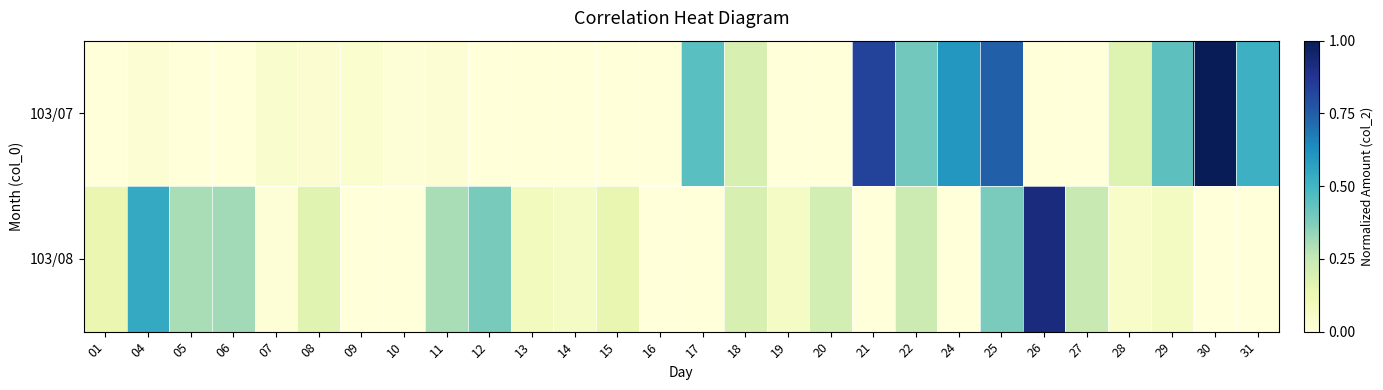

Reading left to right, what are all the values shown in this chart?

103/07: 01=0.0	04=0.0	05=0.0	06=0.0	07=0.0	08=0.0	09=0.0	10=0.0	11=0.0	12=0.0	13=0.0	14=0.0	15=0.0	16=0.0	17=0.5	18=0.2	19=0.0	20=0.0	21=0.8	22=0.4	24=0.6	25=0.7	26=0.0	27=0.0	28=0.2	29=0.4	30=1.0	31=0.5
103/08: 01=0.1	04=0.5	05=0.3	06=0.3	07=0.0	08=0.2	09=0.0	10=0.0	11=0.3	12=0.4	13=0.1	14=0.1	15=0.1	16=0.0	17=0.0	18=0.2	19=0.1	20=0.2	21=0.0	22=0.2	24=0.0	25=0.4	26=0.9	27=0.2	28=0.0	29=0.1	30=0.0	31=0.0